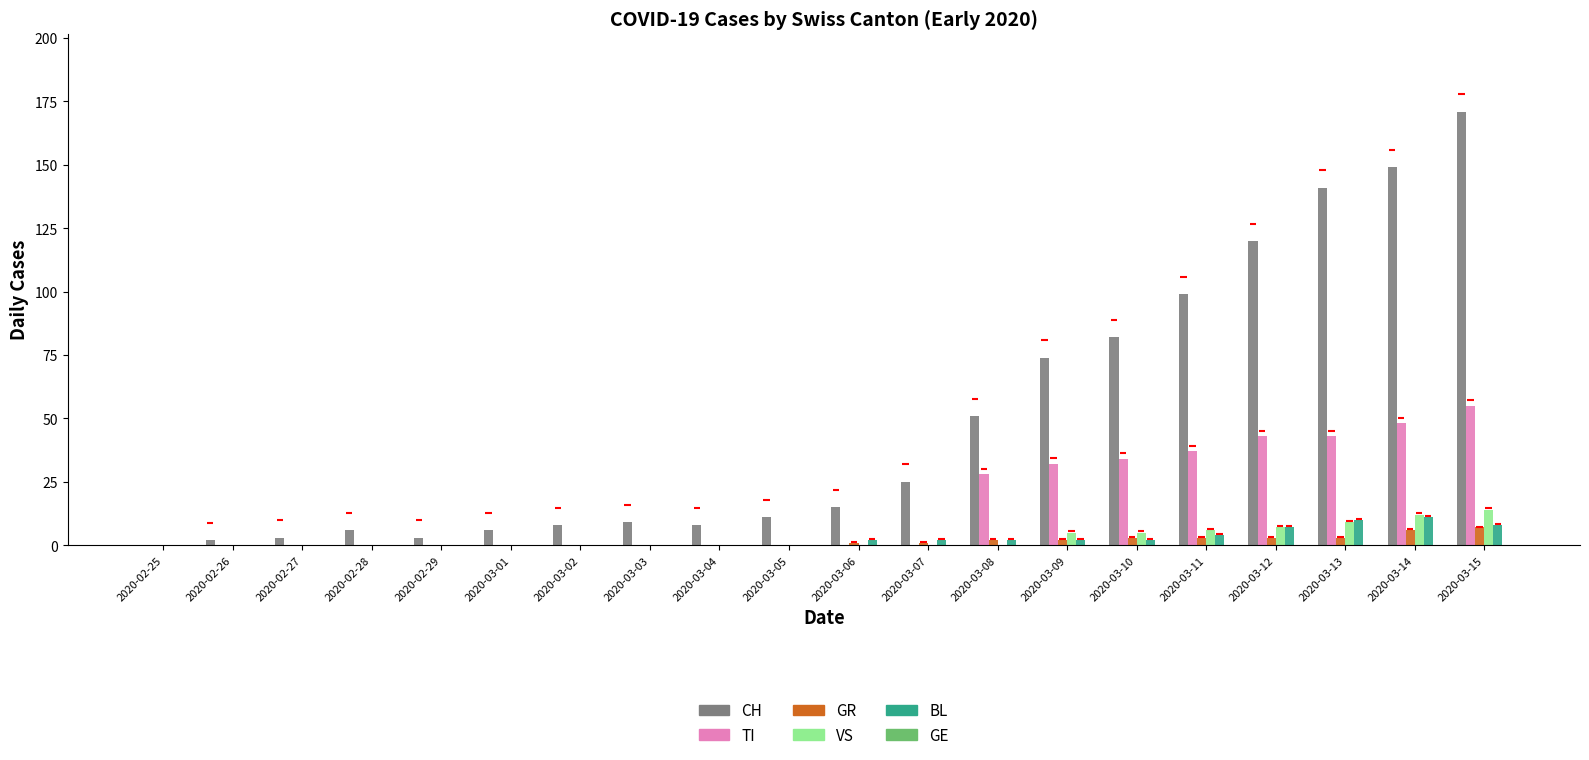

What is the greatest value displayed?

171